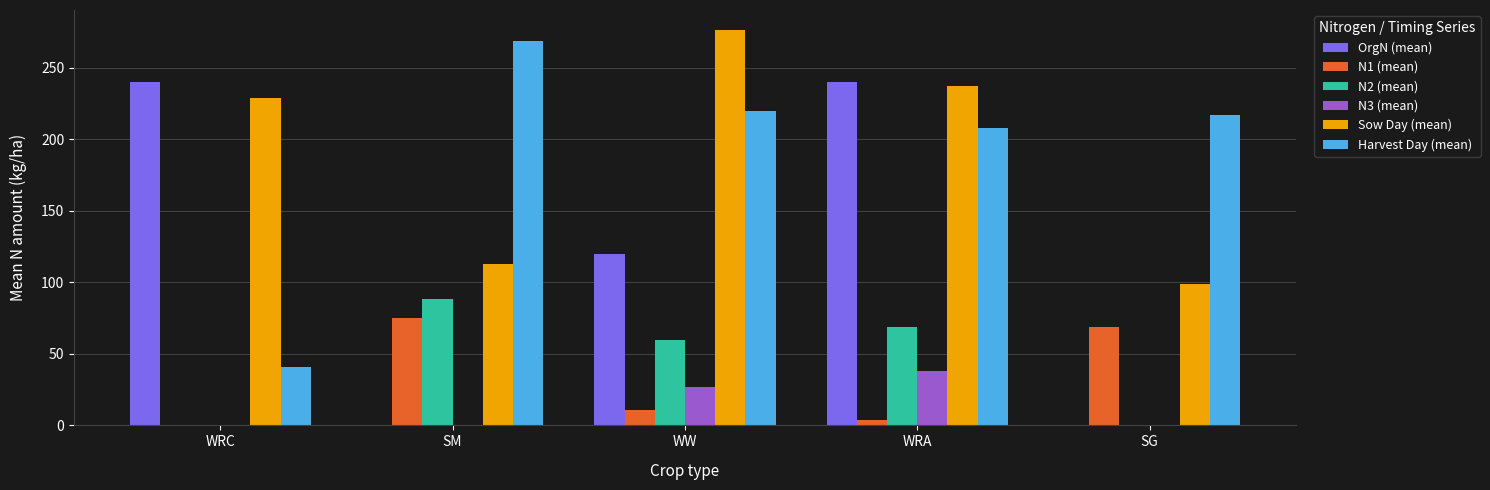

What is the average value of the N3 (mean) series?

12.9